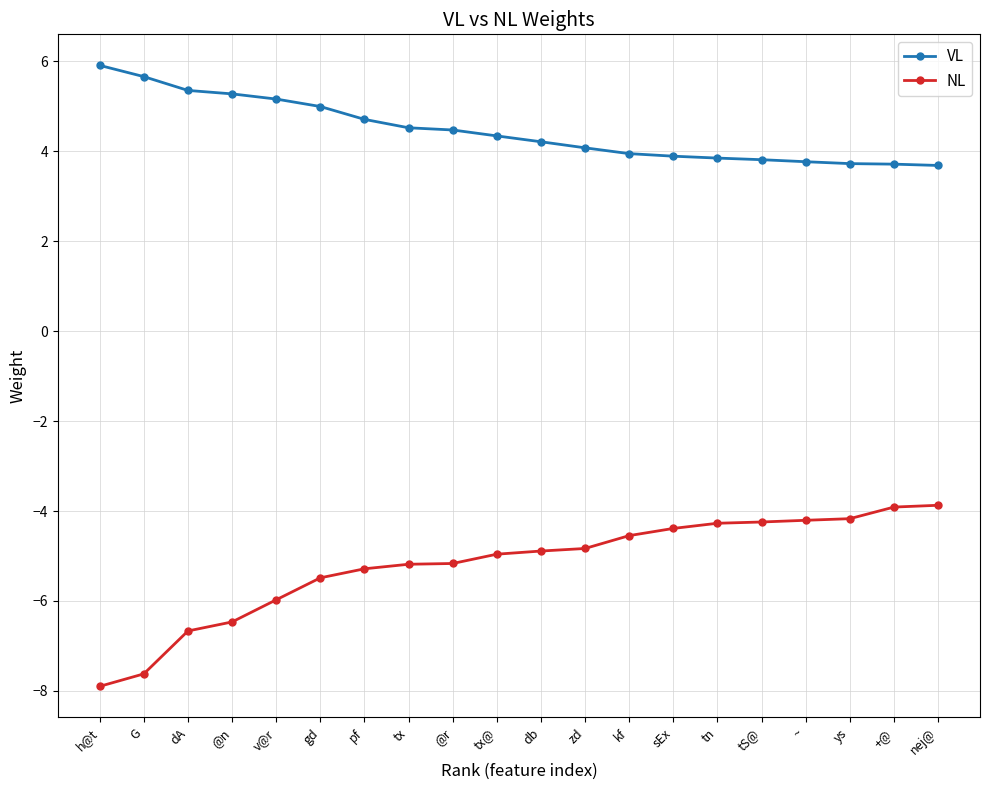

Read the NL value at G.

-7.6